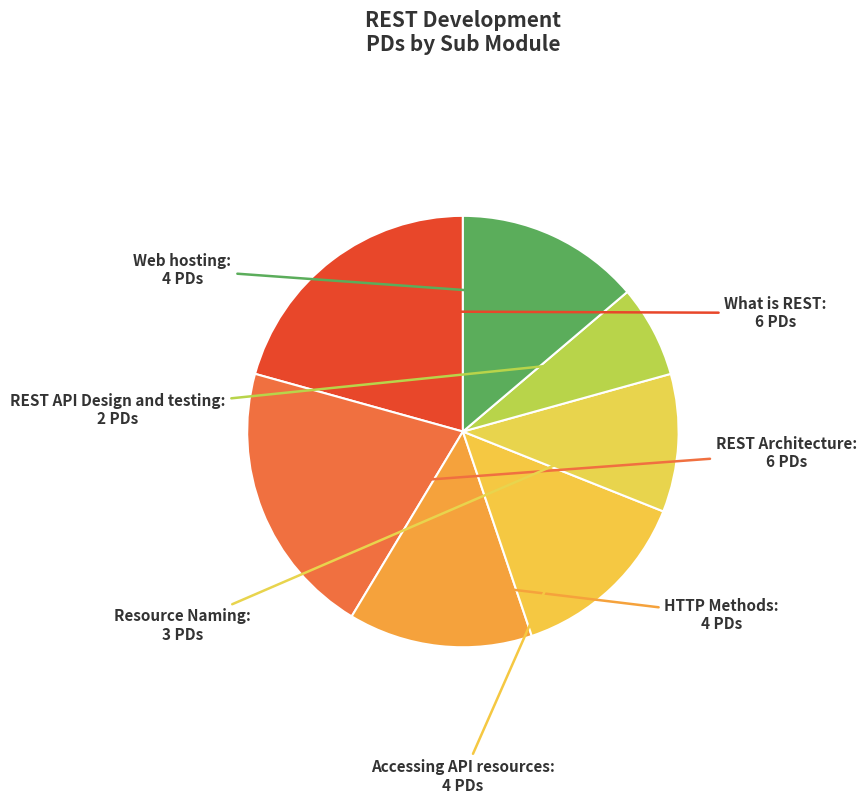

Approximately how many times larger is the value at Resource Naming compared to What is REST?

0.5